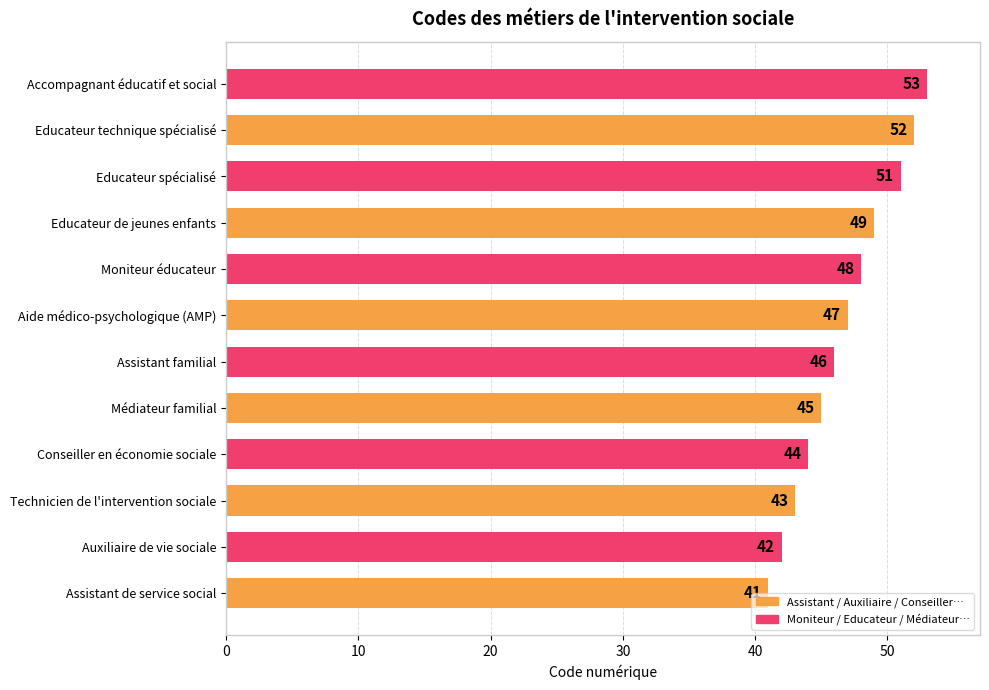

List the labels in order of value, smallest first.

Assistant de service social, Auxiliaire de vie sociale, Technicien de l'intervention sociale, Conseiller en économie sociale, Médiateur familial, Assistant familial, Aide médico-psychologique (AMP), Moniteur éducateur, Educateur de jeunes enfants, Educateur spécialisé, Educateur technique spécialisé, Accompagnant éducatif et social